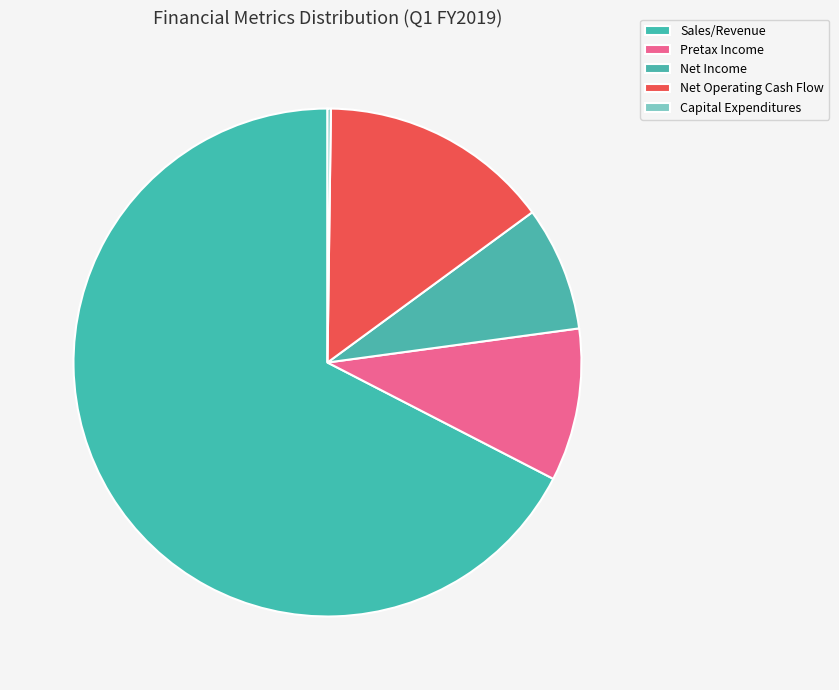

Rank the categories by value from lowest to highest.

Capital Expenditures, Net Income, Pretax Income, Net Operating Cash Flow, Sales/Revenue